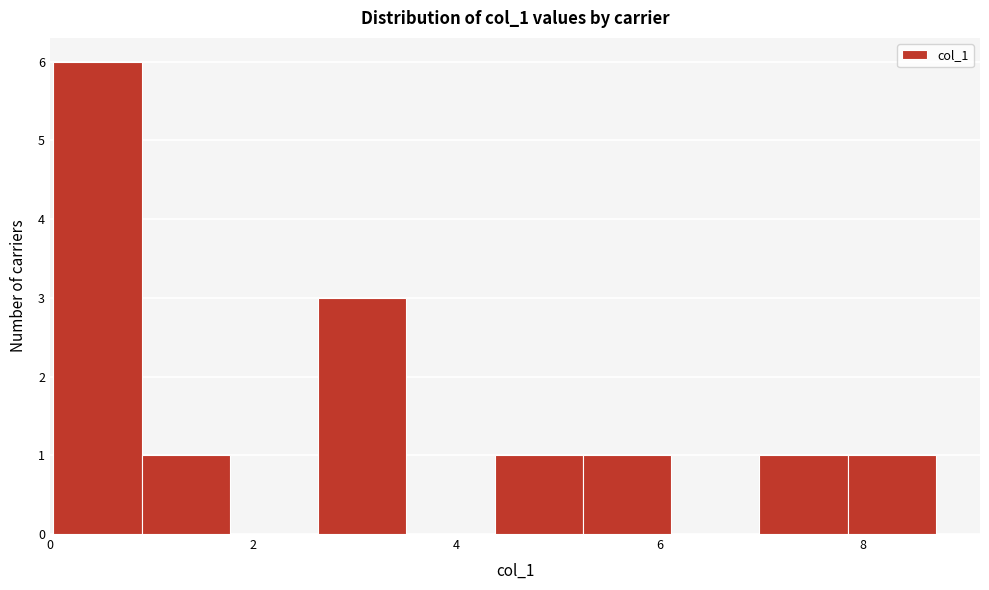

Over which range of the x-axis is the bar tallest?

0.0 to 1.0